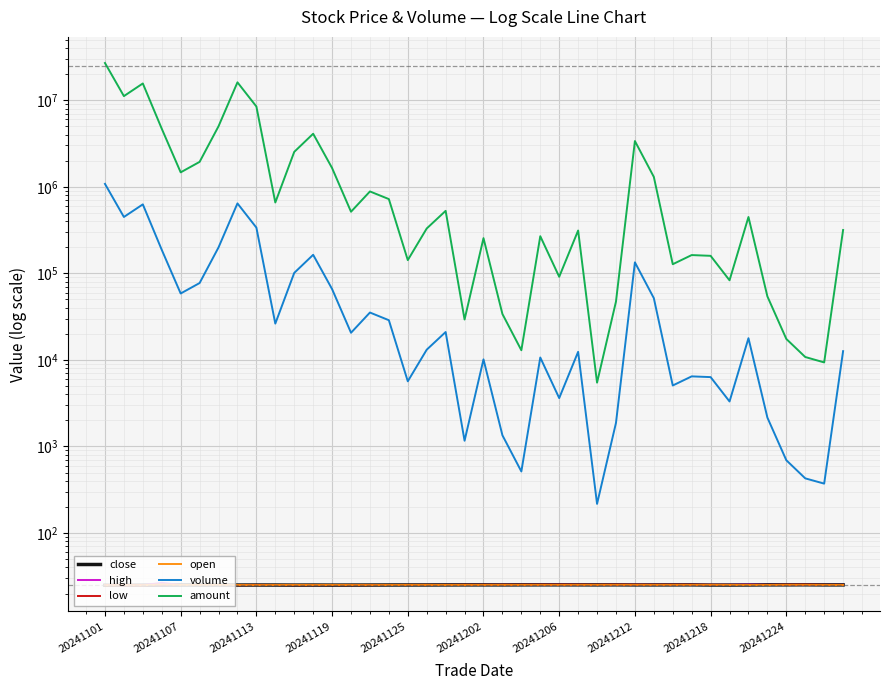

True or false: low and high cross at least once.

False